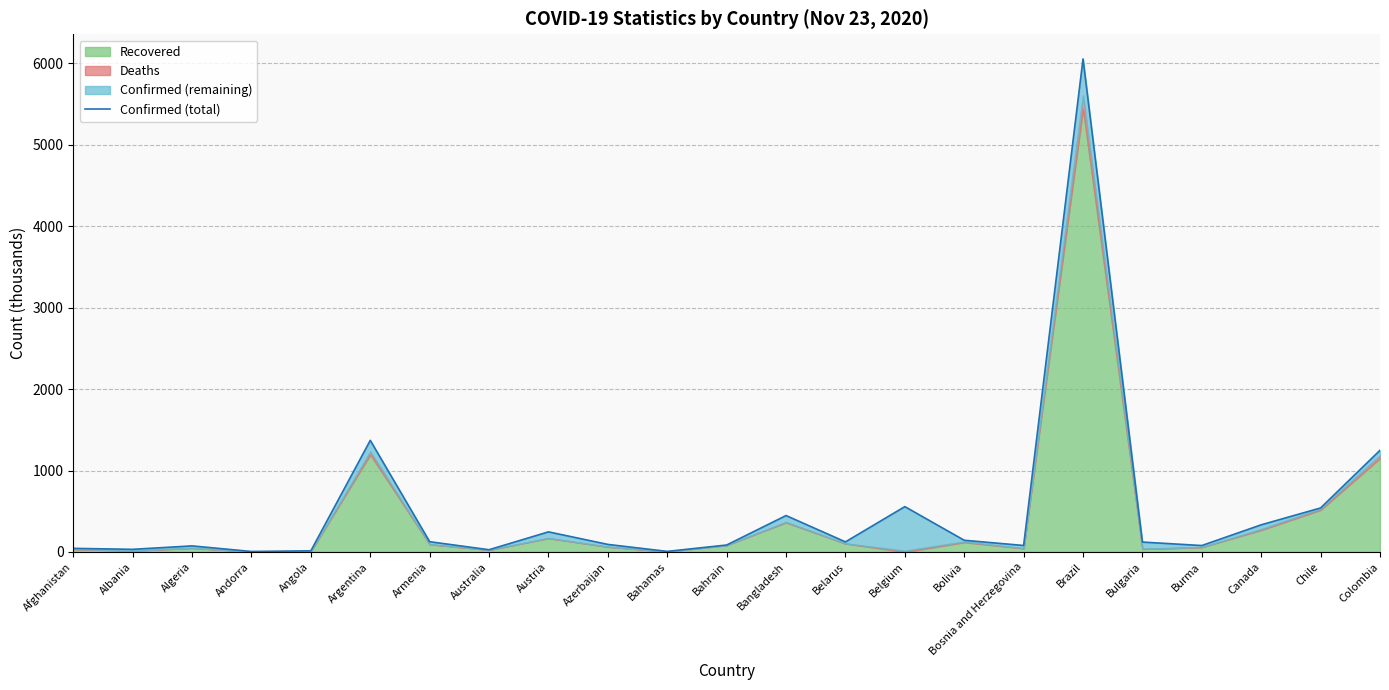

True or false: the data shows 85.7 at Bahrain.

True